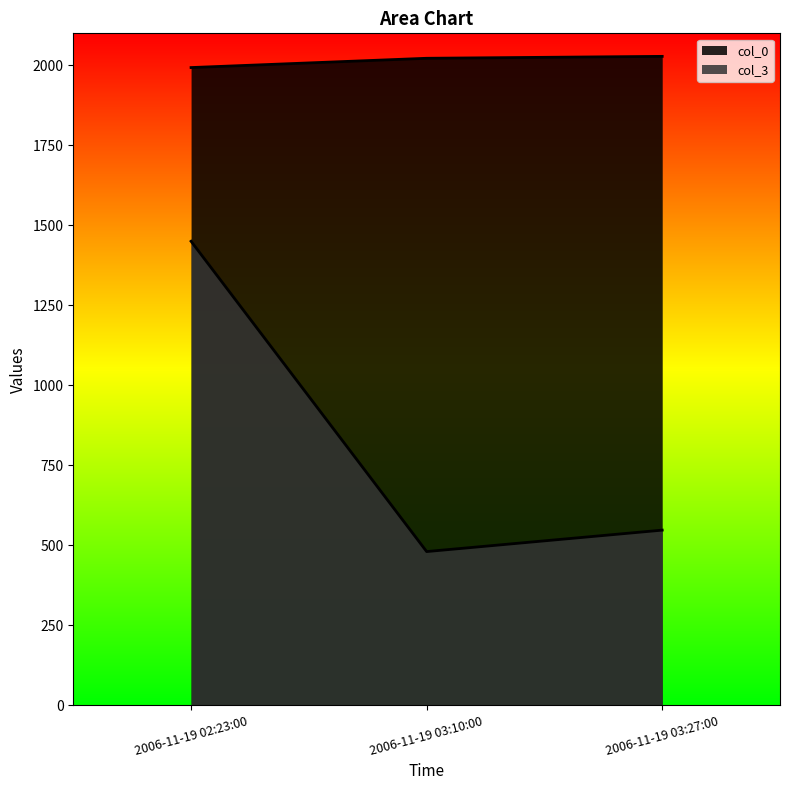

Rank the series at 2006-11-19 02:23:00 from highest to lowest value.

col_0, col_3